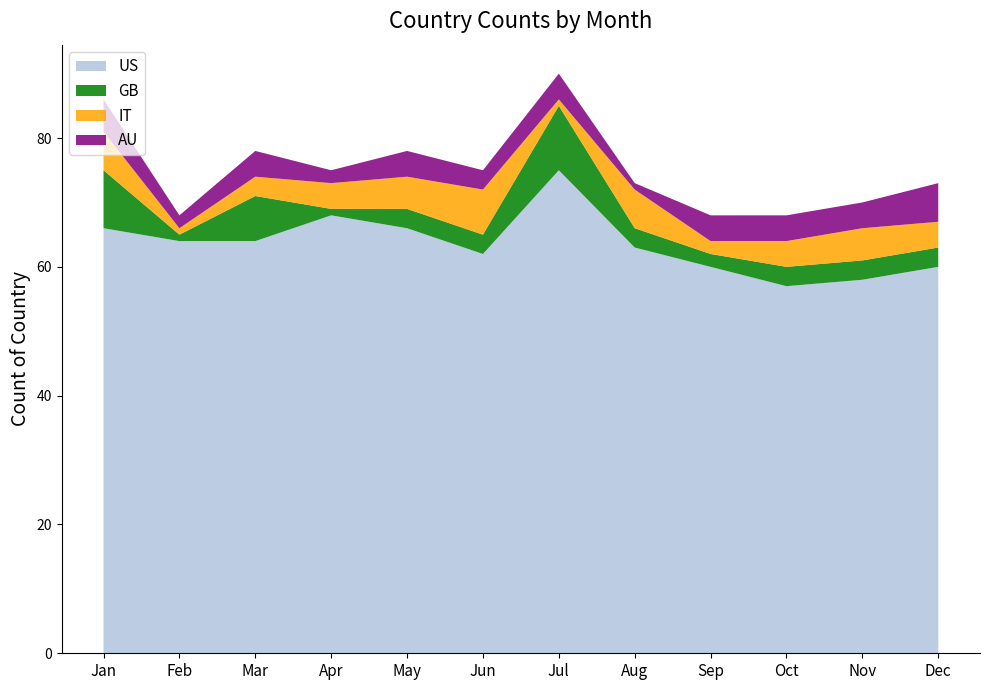

Reading right to left, transcribe all the data shown in this chart.

US: 60	58	57	60	63	75	62	66	68	64	64	66
GB: 3	3	3	2	3	10	3	3	1	7	1	9
IT: 4	5	4	2	6	1	7	5	4	3	1	6
AU: 6	4	4	4	1	4	3	4	2	4	2	5